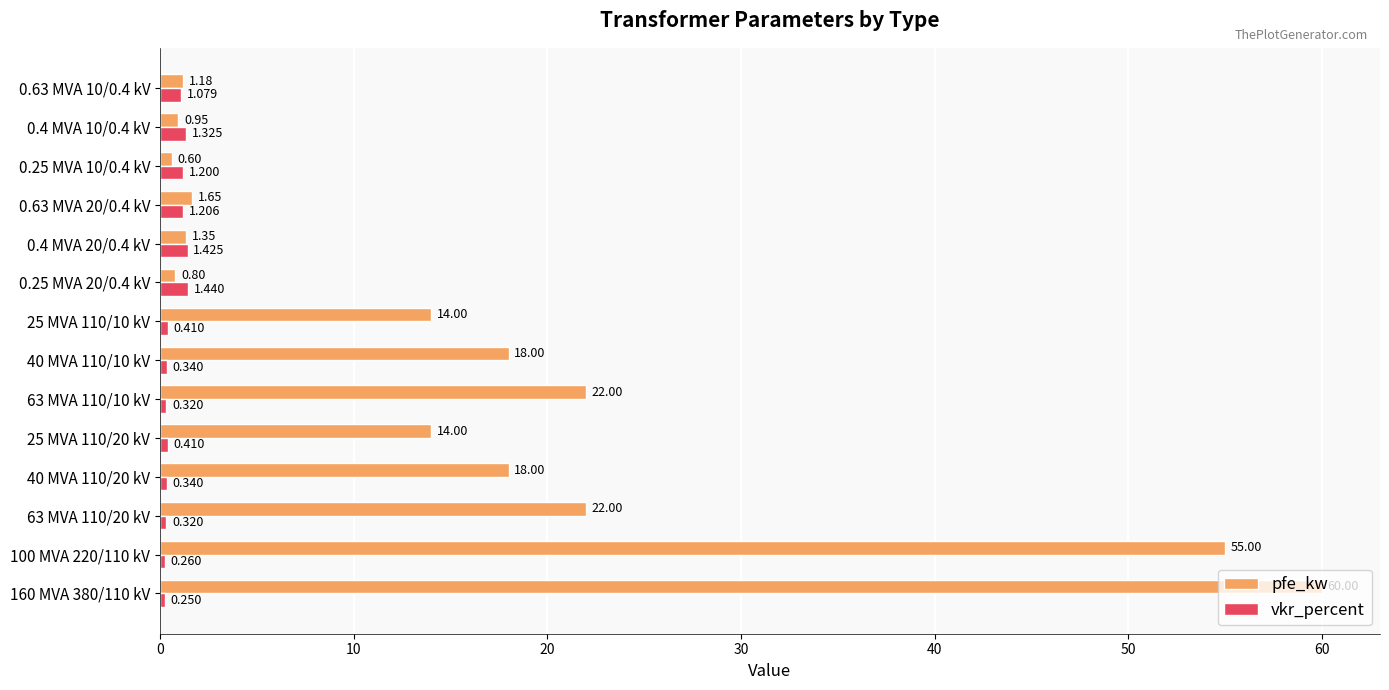

Which series changed the most between 0.4 MVA 20/0.4 kV and 0.63 MVA 20/0.4 kV?

pfe_kw